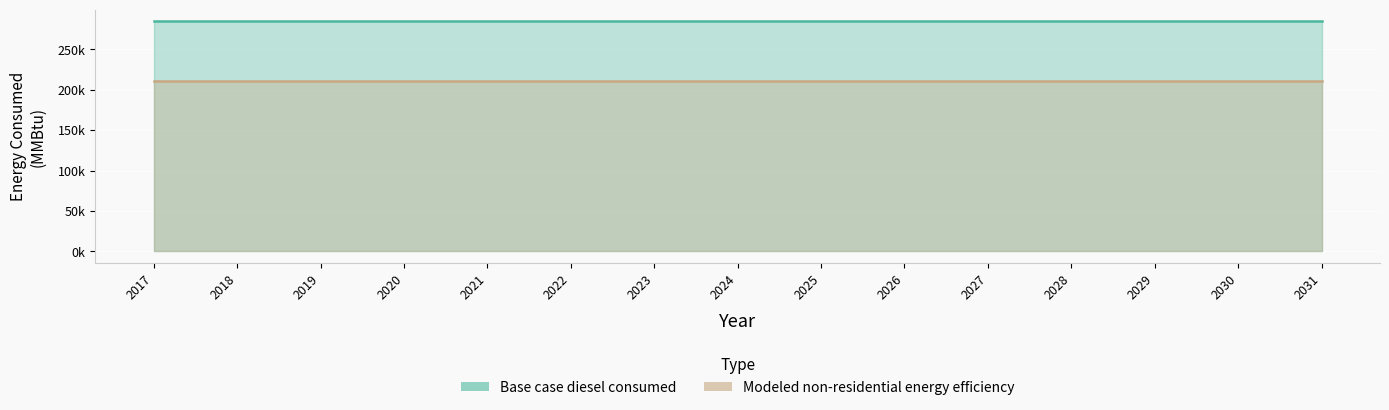

Which series has the largest total across all categories?

Base case diesel consumed